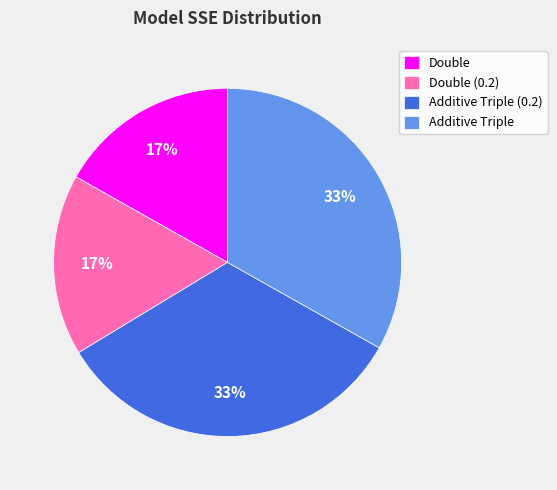

To the nearest percent, what is the difference between the largest and smallest slice percentages?

16%